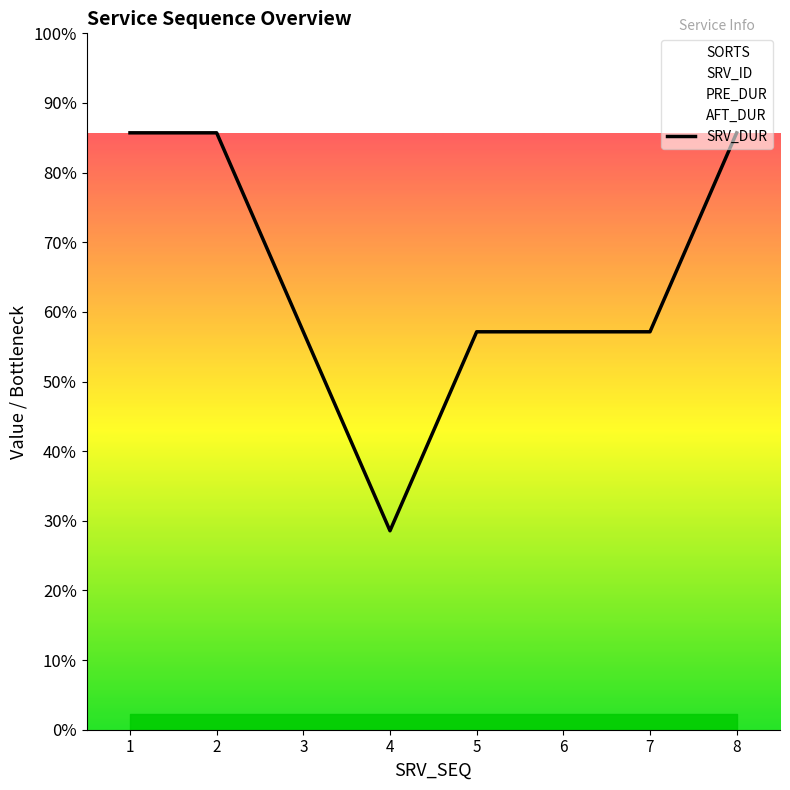

Read the value at 3, to the nearest 10.

2000